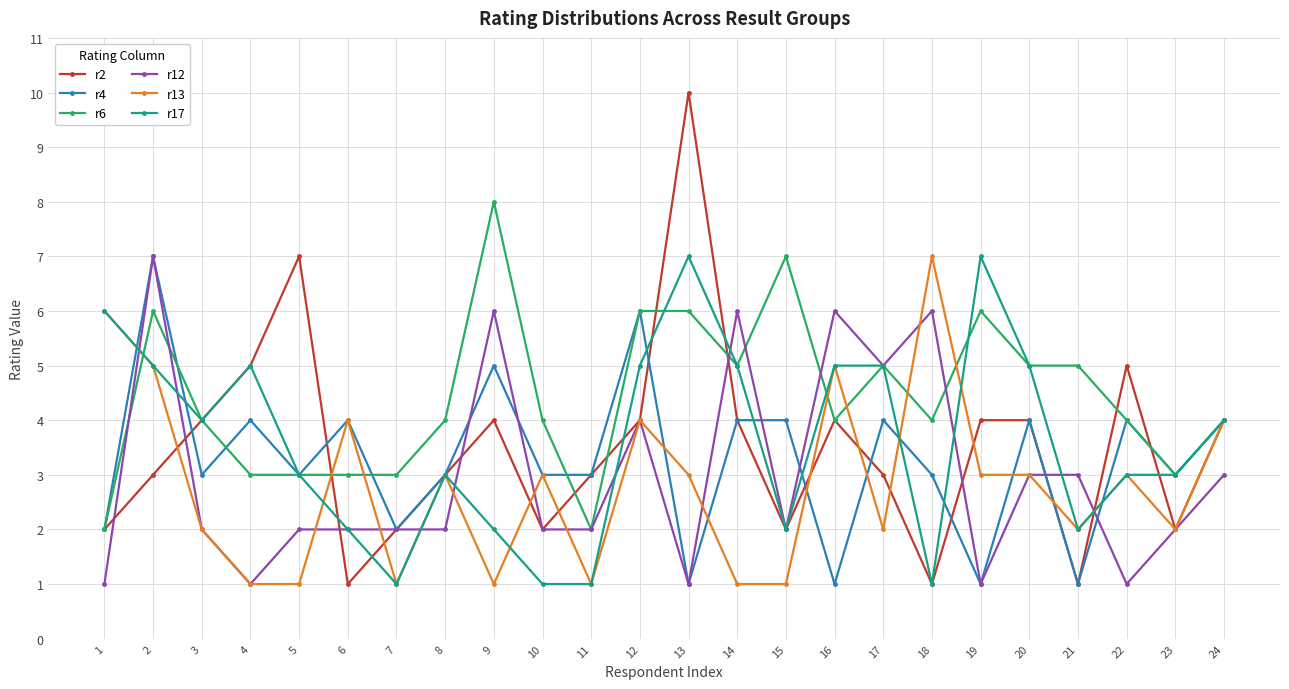

At which label does r13 first exceed 3?

1